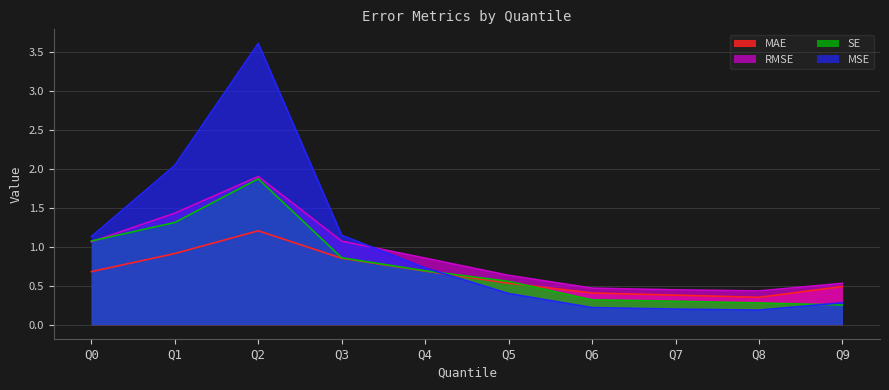

Reading left to right, what are all the values shown in this chart?

MAE: Q0=0.7	Q1=0.9	Q2=1.2	Q3=0.9	Q4=0.7	Q5=0.5	Q6=0.4	Q7=0.4	Q8=0.3	Q9=0.5
MSE: Q0=1.1	Q1=2.0	Q2=3.6	Q3=1.1	Q4=0.7	Q5=0.4	Q6=0.2	Q7=0.2	Q8=0.2	Q9=0.3
RMSE: Q0=1.1	Q1=1.4	Q2=1.9	Q3=1.1	Q4=0.9	Q5=0.6	Q6=0.5	Q7=0.4	Q8=0.4	Q9=0.5
SE: Q0=1.1	Q1=1.3	Q2=1.9	Q3=0.9	Q4=0.7	Q5=0.6	Q6=0.3	Q7=0.3	Q8=0.3	Q9=0.3